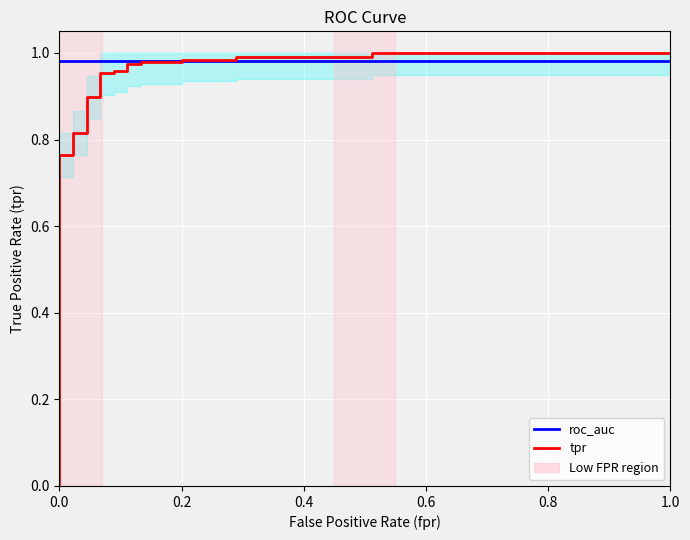

Where do roc_auc and tpr first cross each other?

0.2 and 0.2